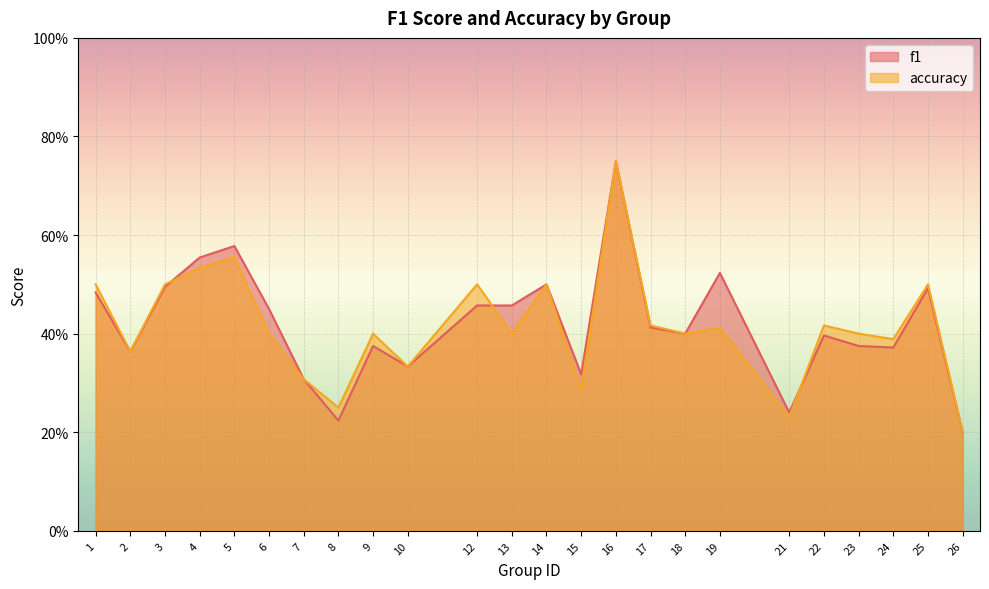

In f1, how many points are lower than both neighbors (excluding endpoints)?

7